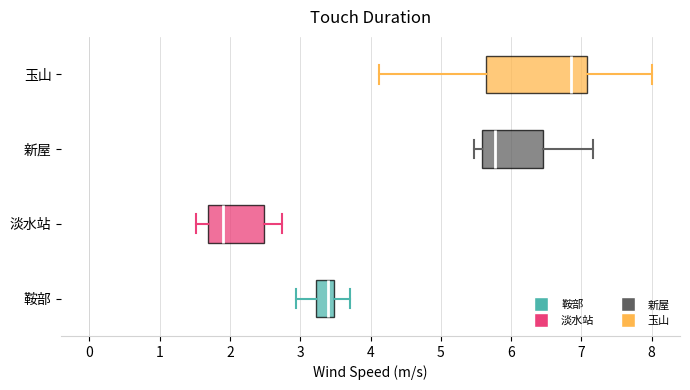

Where is the left edge of the box for 淡水站 on the x-axis? The values are not printed on the chart, so give them approximately, as read against the axis.

1.7